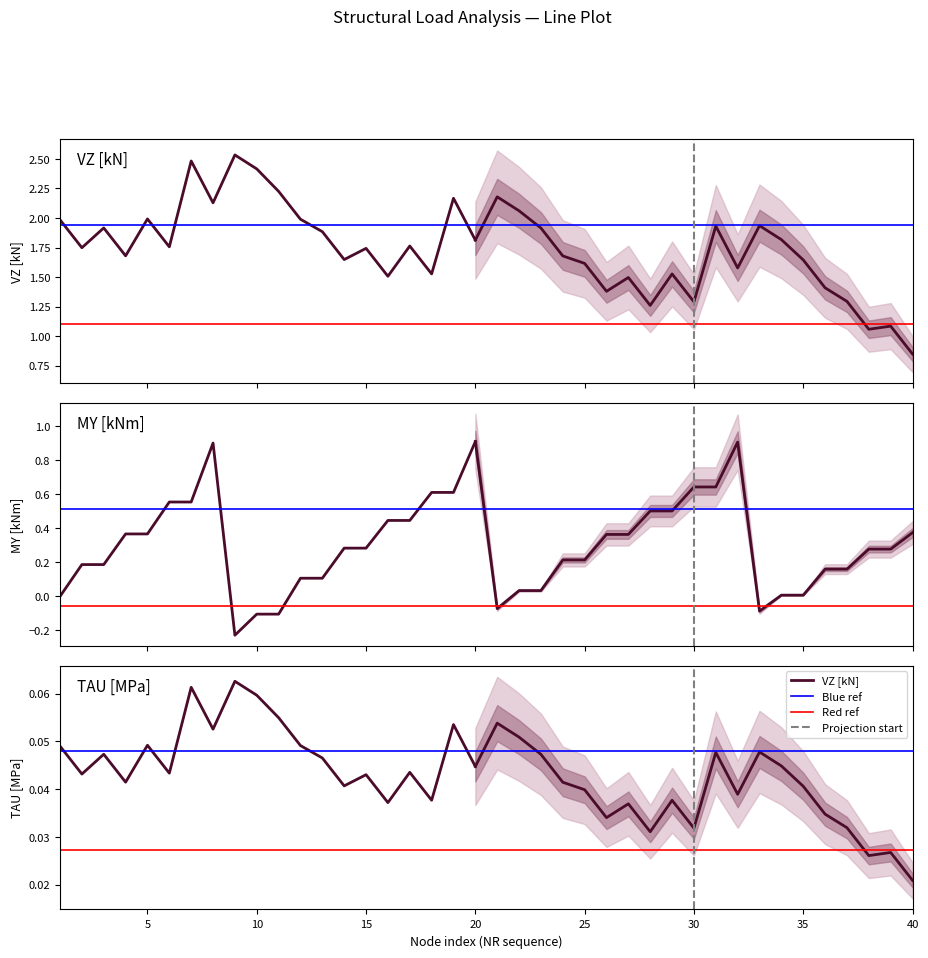

Reading left to right, what are all the values shown in this chart?

VZ [kN]: 2.0	1.7	1.9	1.7	2.0	1.8	2.5	2.1	2.5	2.4	2.2	2.0	1.9	1.6	1.7	1.5	1.8	1.5	2.2	1.8	2.2	2.1	1.9	1.7	1.6	1.4	1.5	1.3	1.5	1.3	1.9	1.6	1.9	1.8	1.6	1.4	1.3	1.1	1.1	0.8
MY [kNm]: -0.0	0.2	0.2	0.4	0.4	0.6	0.6	0.9	-0.2	-0.1	-0.1	0.1	0.1	0.3	0.3	0.4	0.4	0.6	0.6	0.9	-0.1	0.0	0.0	0.2	0.2	0.4	0.4	0.5	0.5	0.6	0.6	0.9	-0.1	0.0	0.0	0.2	0.2	0.3	0.3	0.4
TAU [MPa]: 0.0	0.0	0.0	0.0	0.0	0.0	0.1	0.1	0.1	0.1	0.1	0.0	0.0	0.0	0.0	0.0	0.0	0.0	0.1	0.0	0.1	0.1	0.0	0.0	0.0	0.0	0.0	0.0	0.0	0.0	0.0	0.0	0.0	0.0	0.0	0.0	0.0	0.0	0.0	0.0